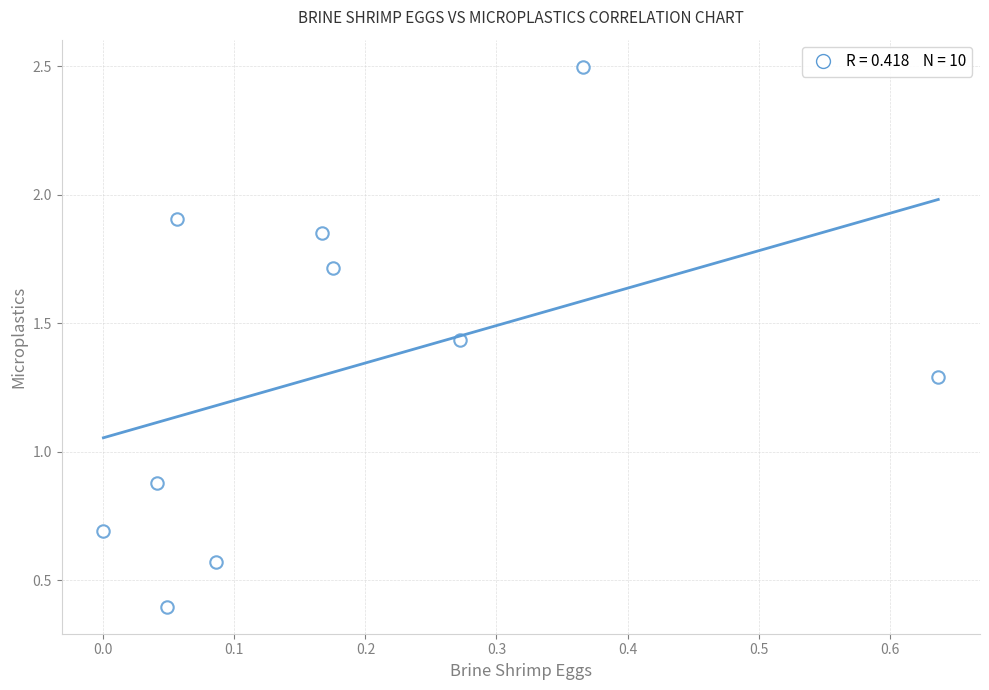

What Y value in the scatter plot is closest to 1?

0.9